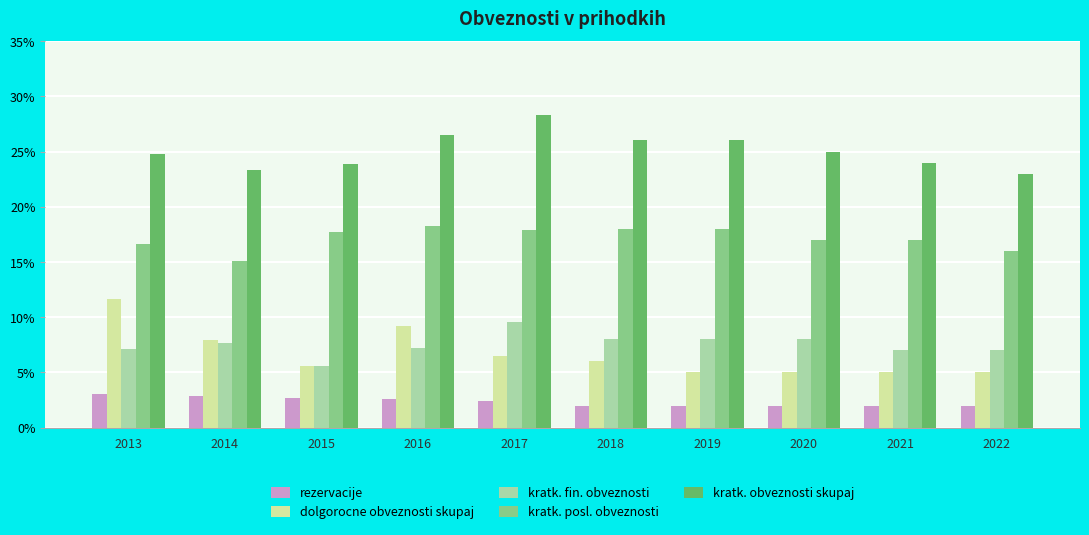

Is the value of kratk. obveznosti skupaj at 2017 greater than the value of dolgorocne obveznosti skupaj at 2017?

Yes